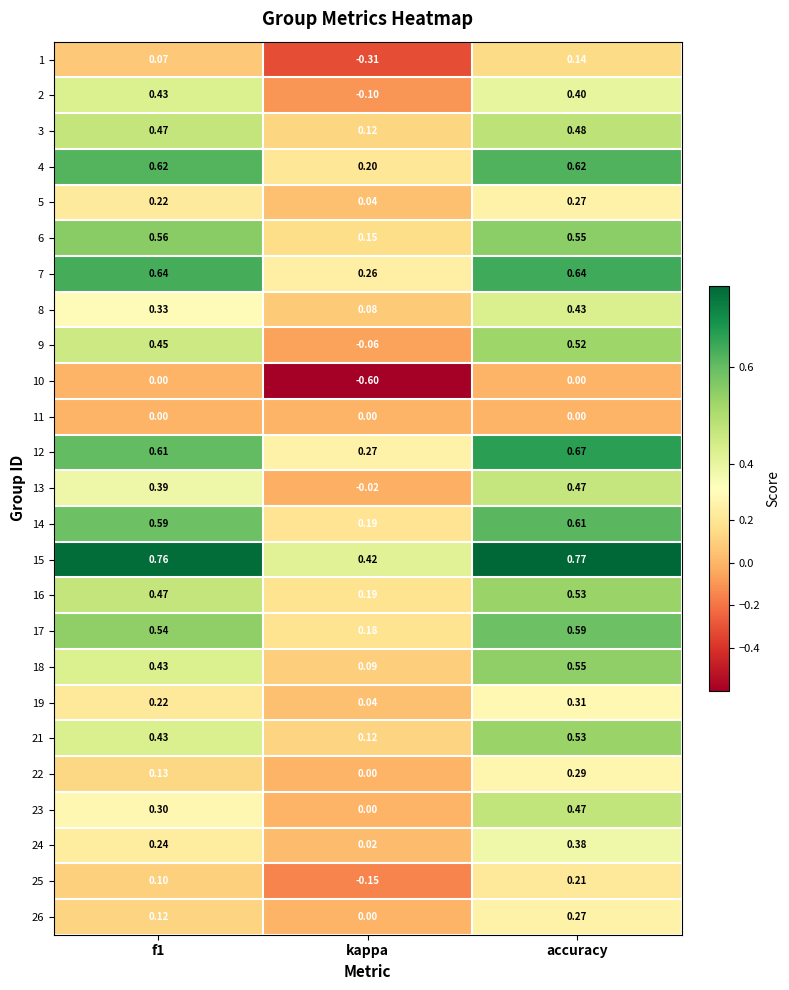

How many distinct data groups are displayed?

25